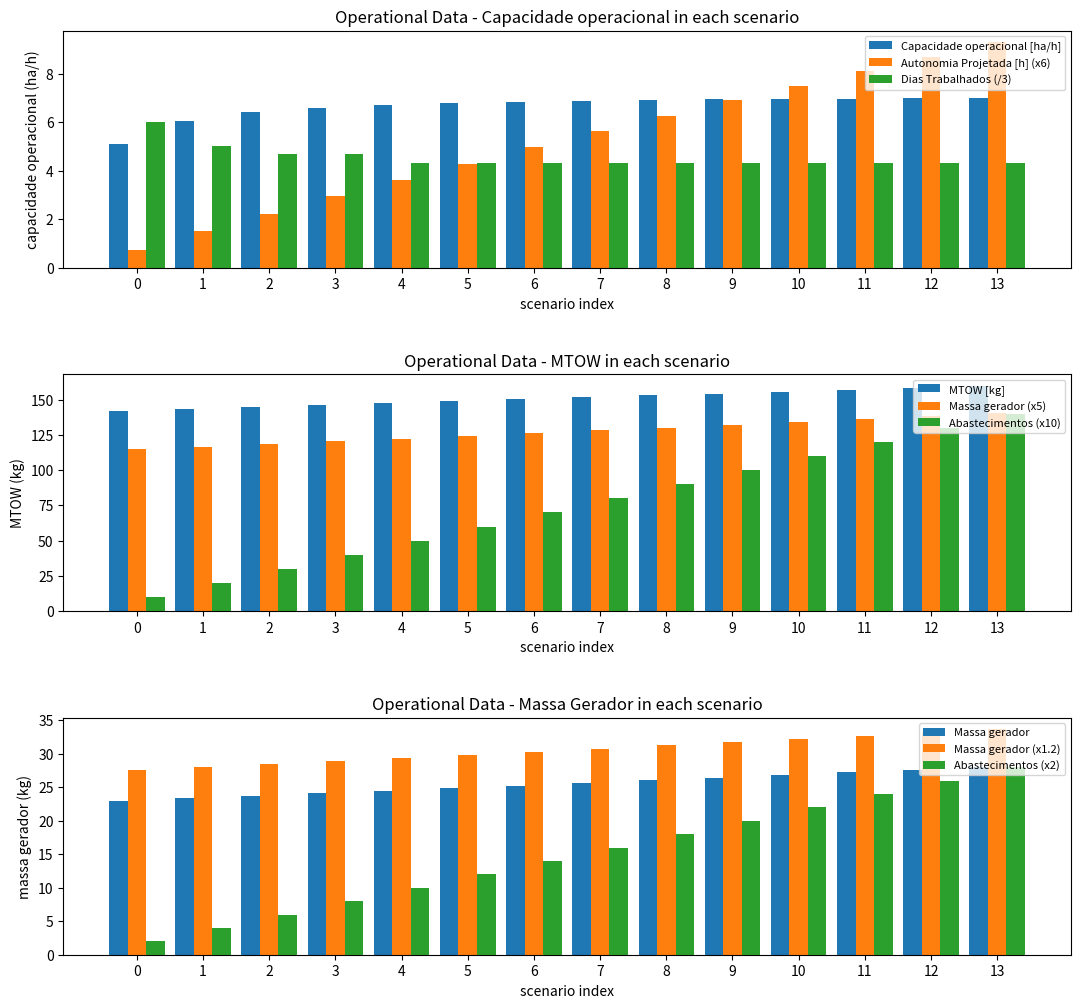

The MTOW [kg] series shows 82.1 at 13. True or false?

False